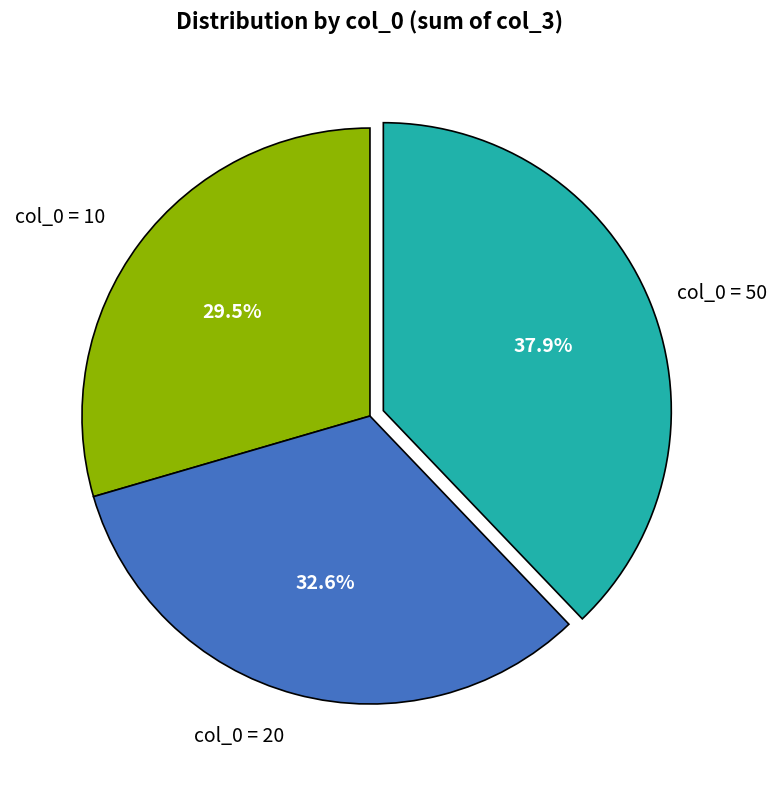

Rank the categories by value from highest to lowest.

col_0 = 50, col_0 = 20, col_0 = 10